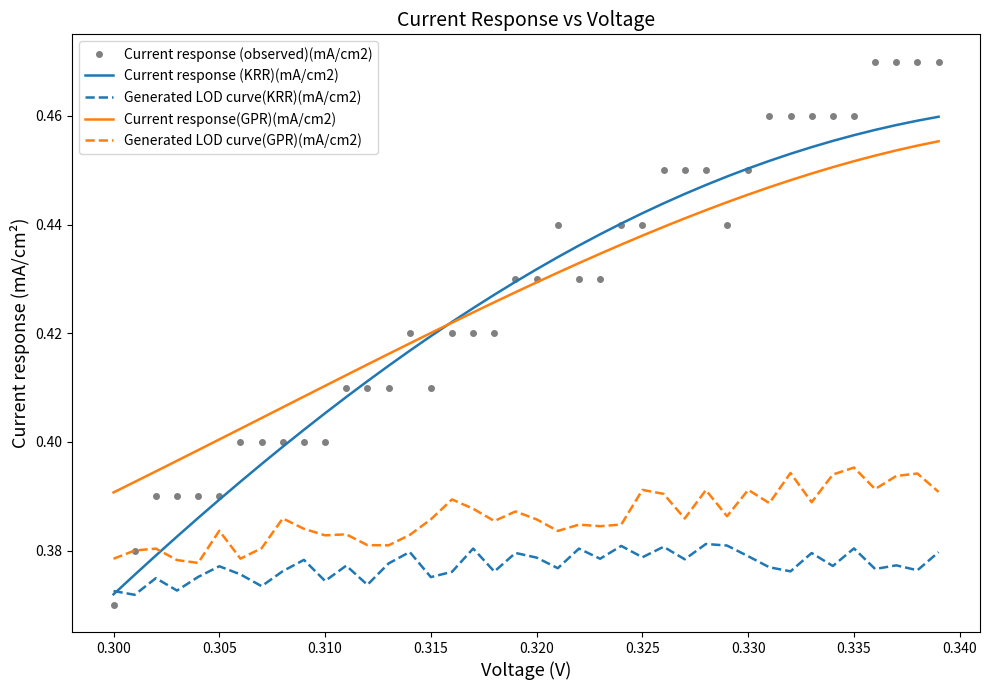

Which series has the widest spread of values?

Current response (observed)(mA/cm2)